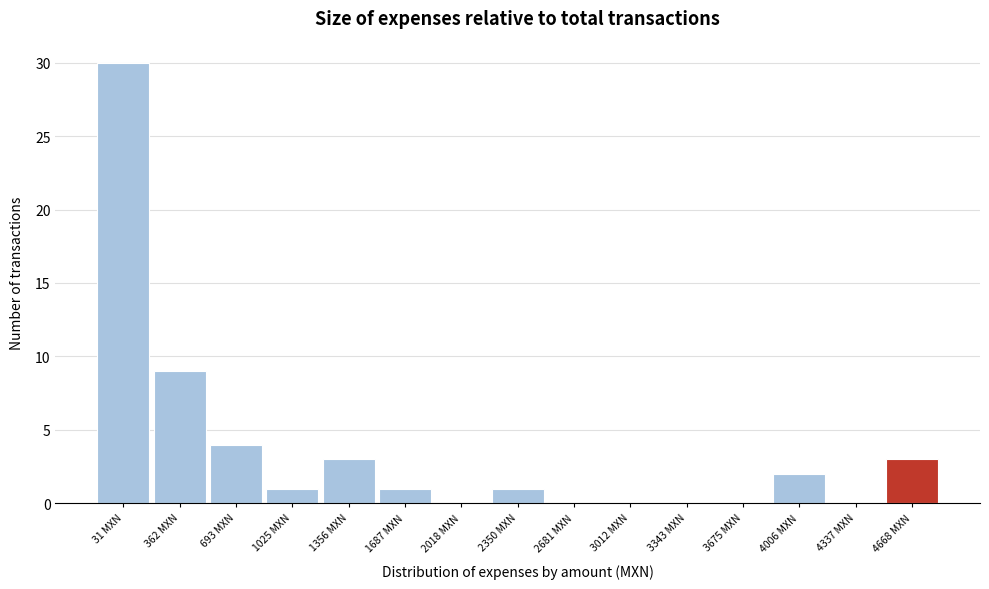

What is the sum of all values?

54